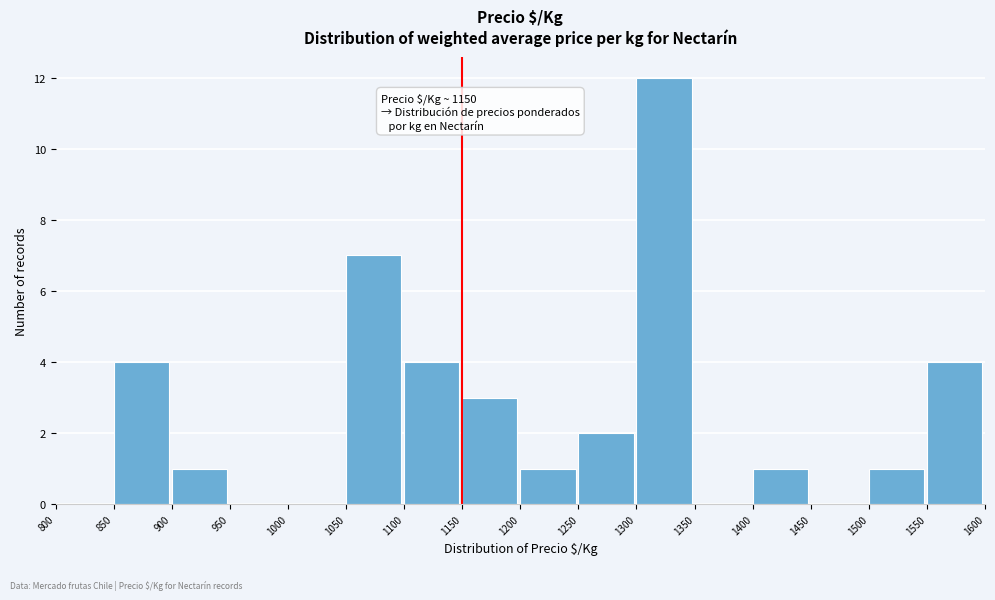

Over which range of the x-axis is the bar tallest?

1300 to 1350